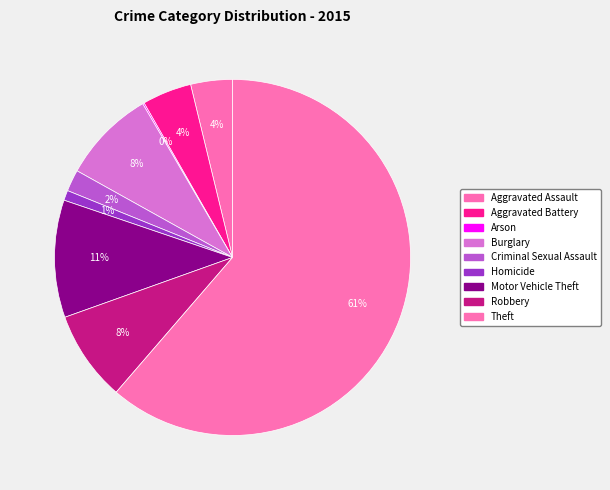

How many slices are in this pie chart?

9